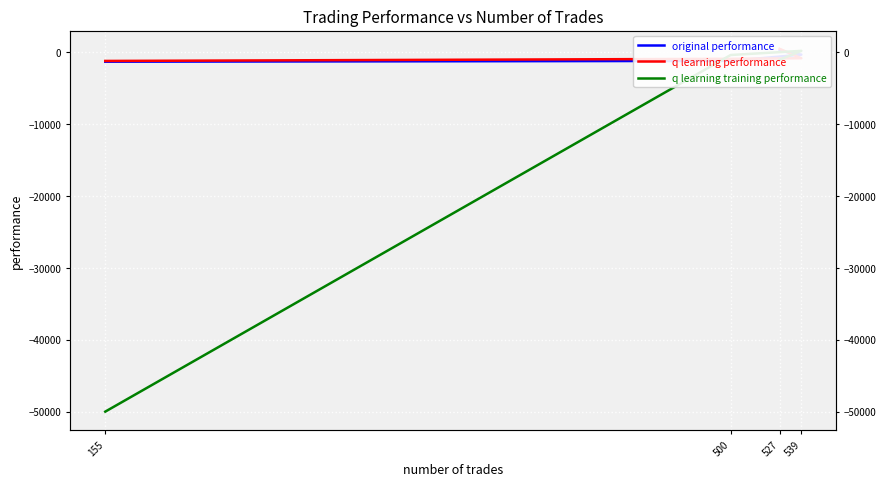

What position from the left is 500?

3